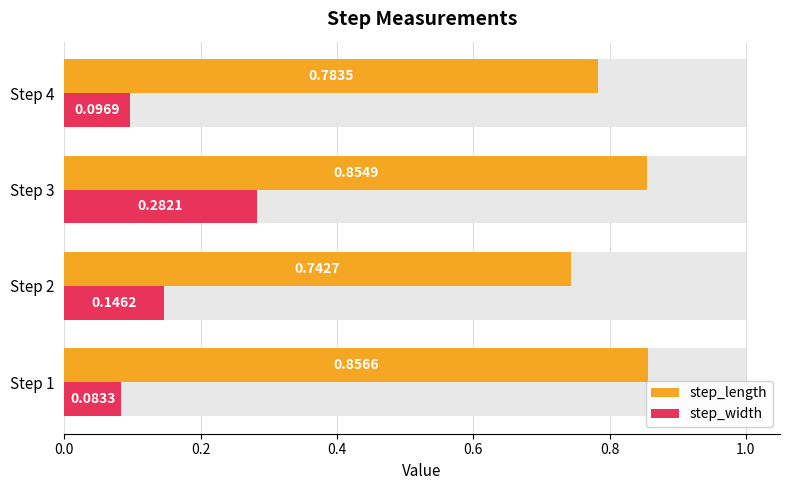

Is the value of step_width at 0.6 greater than the value of step_length at 0.0?

No